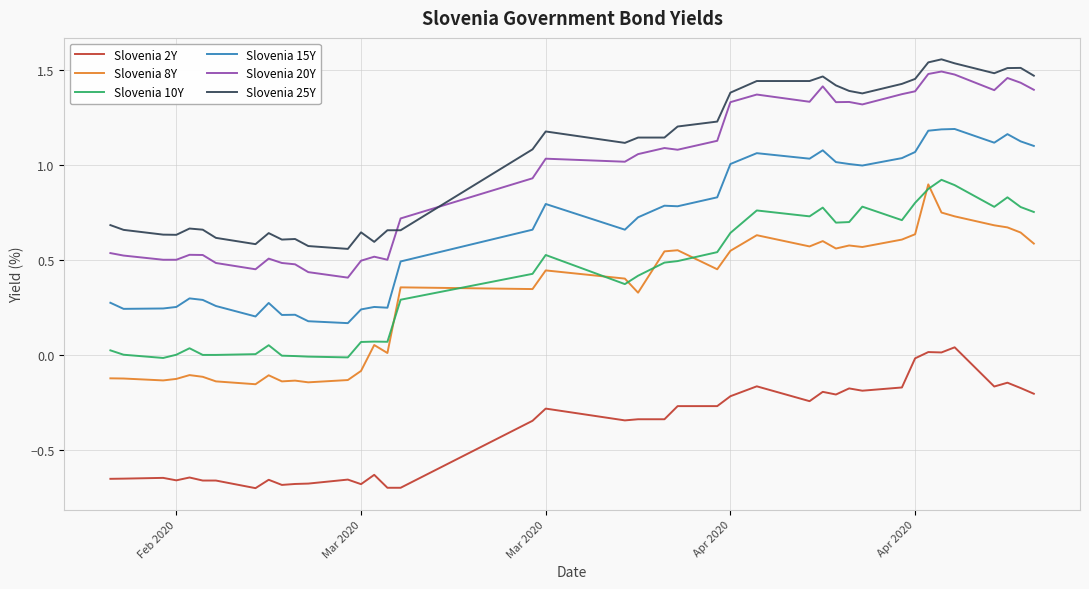

How many intersections are there between Slovenia 25Y and Slovenia 20Y?

2